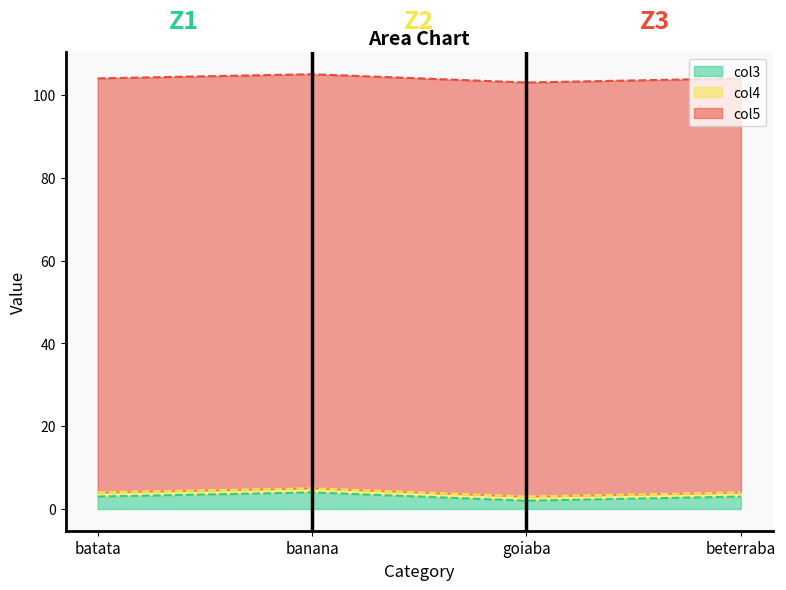

True or false: col3 and col4 cross at least once.

False